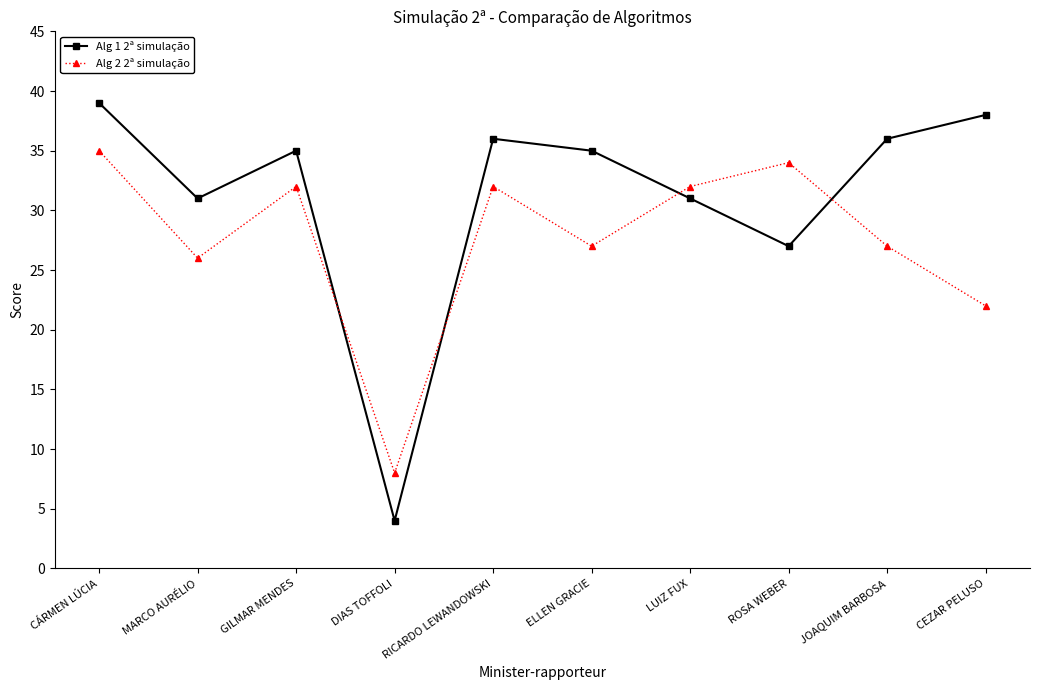

What is the difference between the Alg 1 2ª simulação values at ROSA WEBER and CÁRMEN LÚCIA?

12